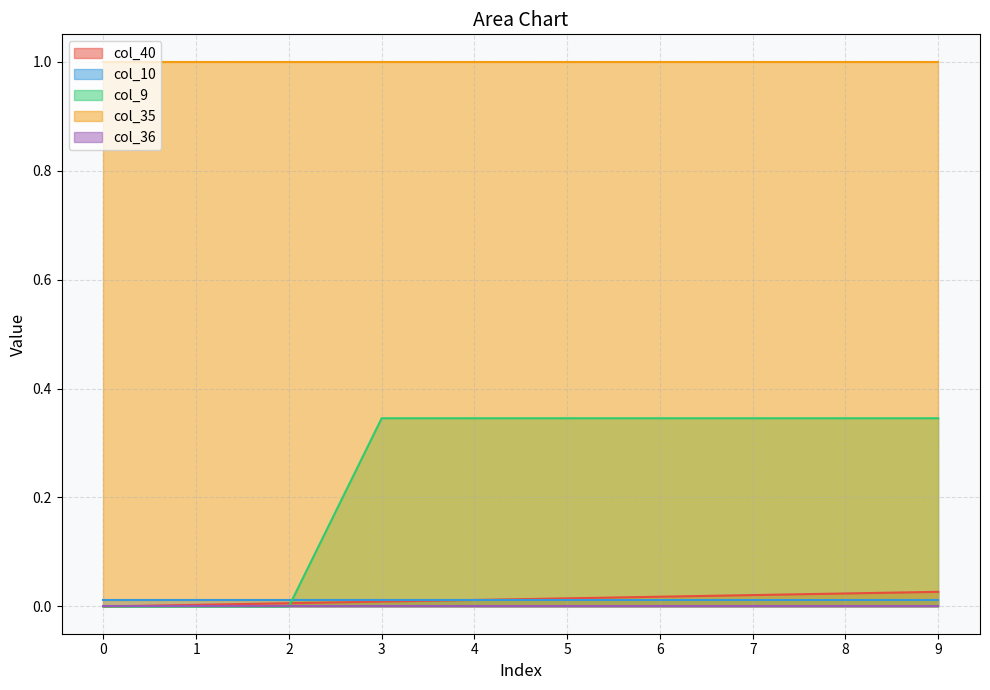

Reading right to left, list all the values displayed in this chart.

col_40: 0.0	0.0	0.0	0.0	0.0	0.0	0.0	0.0	0.0	0.0
col_10: 0.0	0.0	0.0	0.0	0.0	0.0	0.0	0.0	0.0	0.0
col_9: 0.3	0.3	0.3	0.3	0.3	0.3	0.3	0.0	0.0	0.0
col_35: 1.0	1.0	1.0	1.0	1.0	1.0	1.0	1.0	1.0	1.0
col_36: 0.0	0.0	0.0	0.0	0.0	0.0	0.0	0.0	0.0	0.0